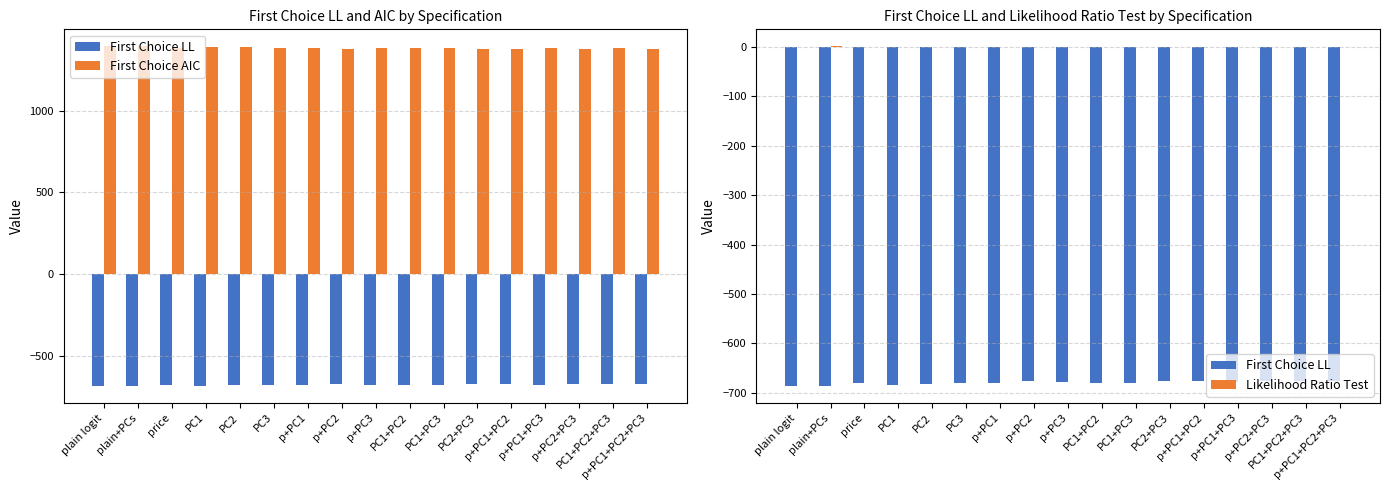

The First Choice AIC series shows 306.0 at PC2+PC3. True or false?

False